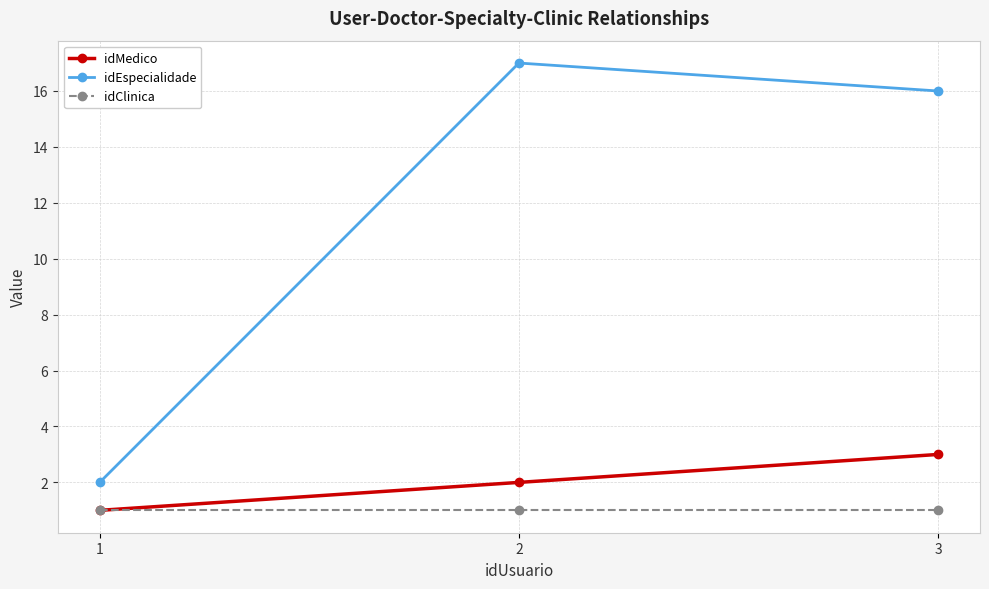

Which series has the largest range (max minus min)?

idEspecialidade